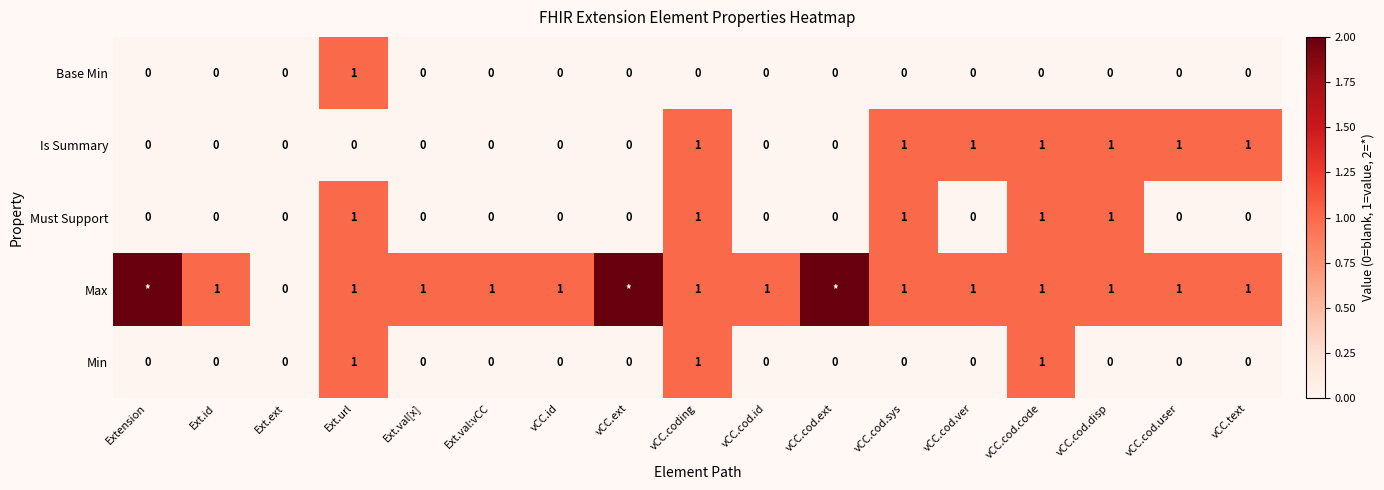

What is the sum of all Min values?

3